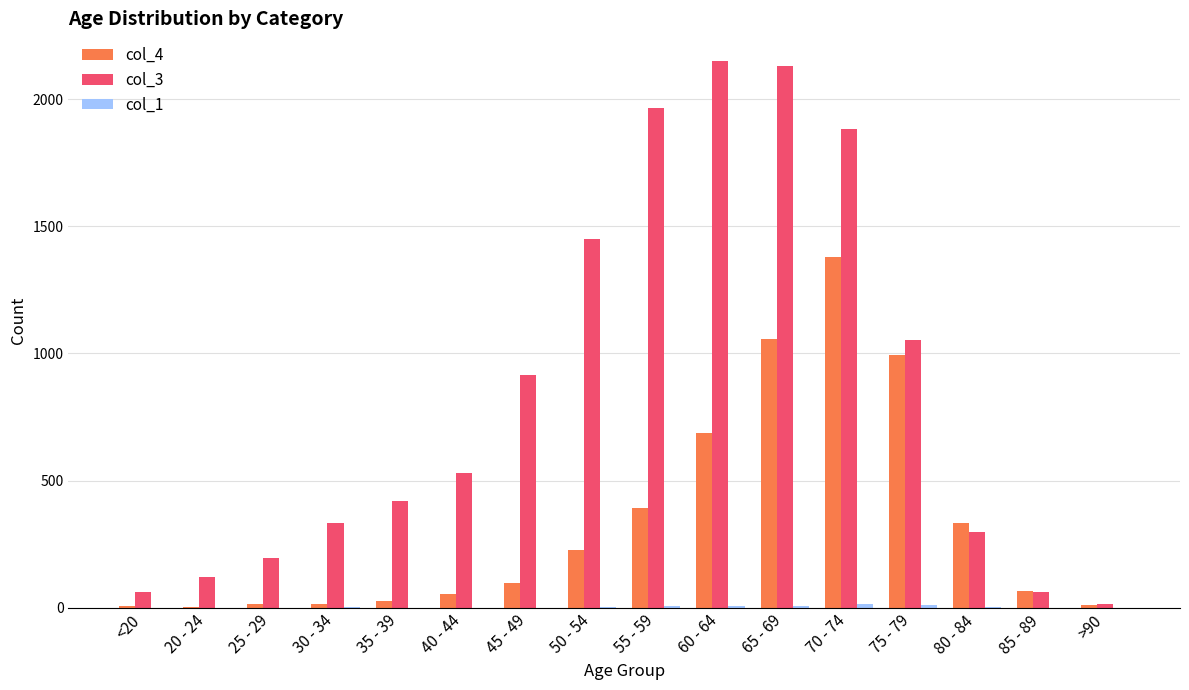

Which series has the largest total across all categories?

col_3